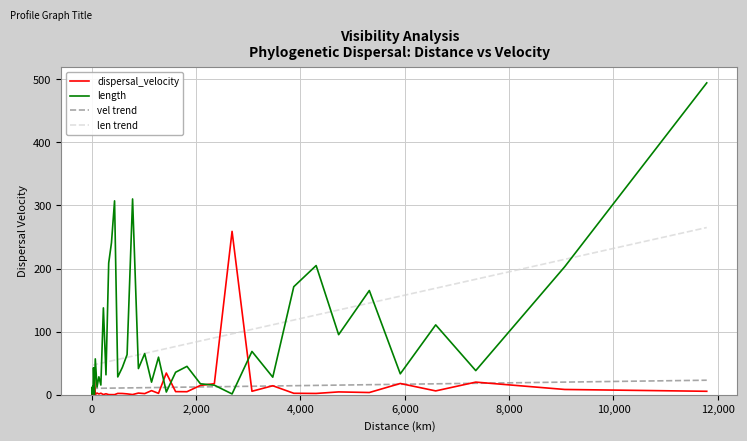

Which series has the widest spread of values?

length